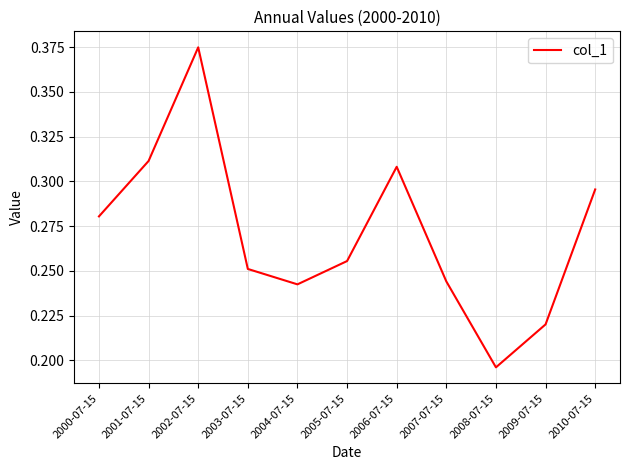

What is the sum of the values at 2010-07-15 and 2000-07-15?

0.6